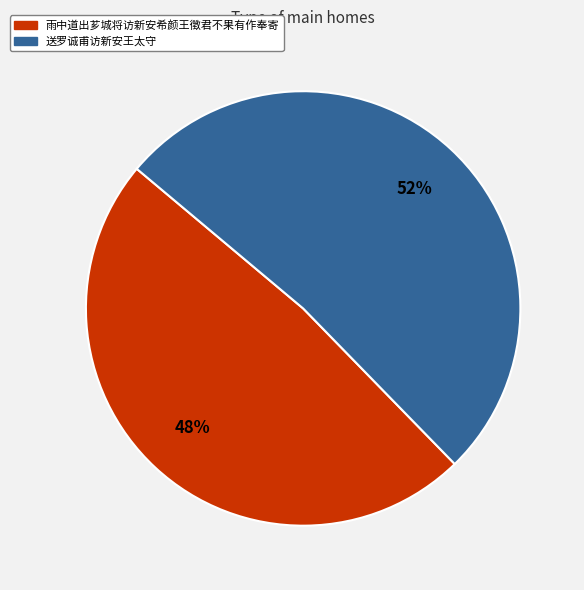

Which slice is the smallest?

雨中道出芗城将访新安希颜王徵君不果有作奉寄